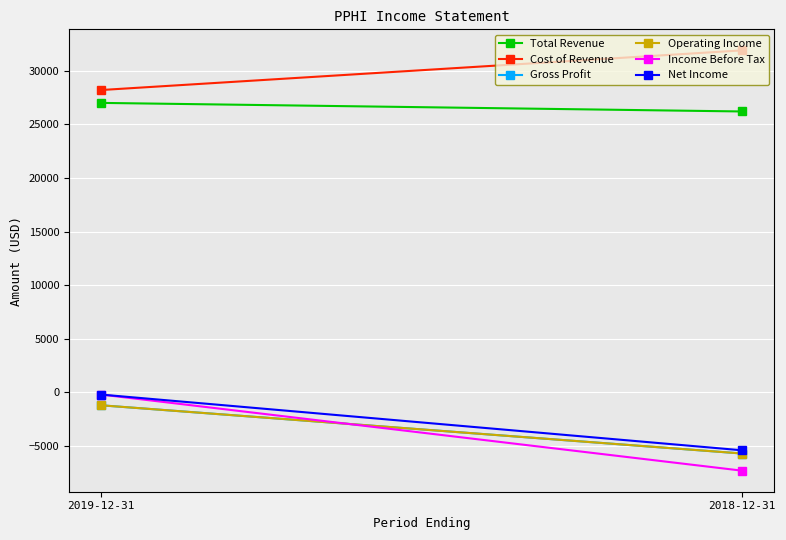

What is the value of the Operating Income point at the 2nd from the left?

-5700